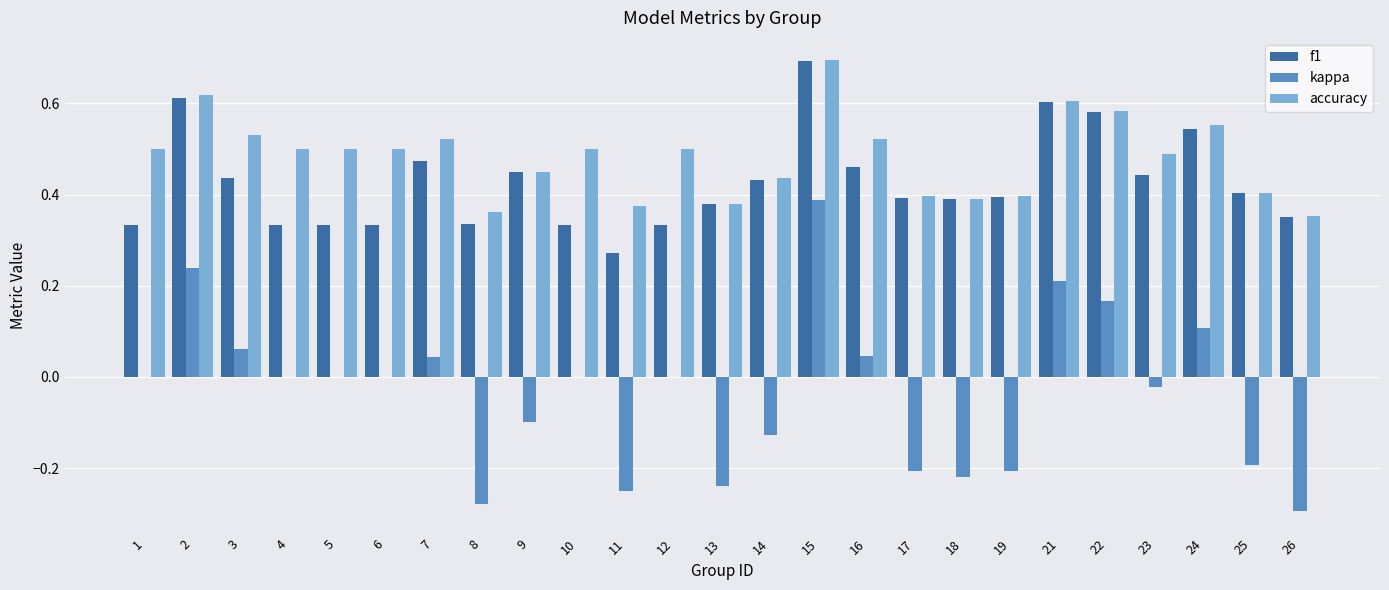

Which series has the largest total across all categories?

accuracy